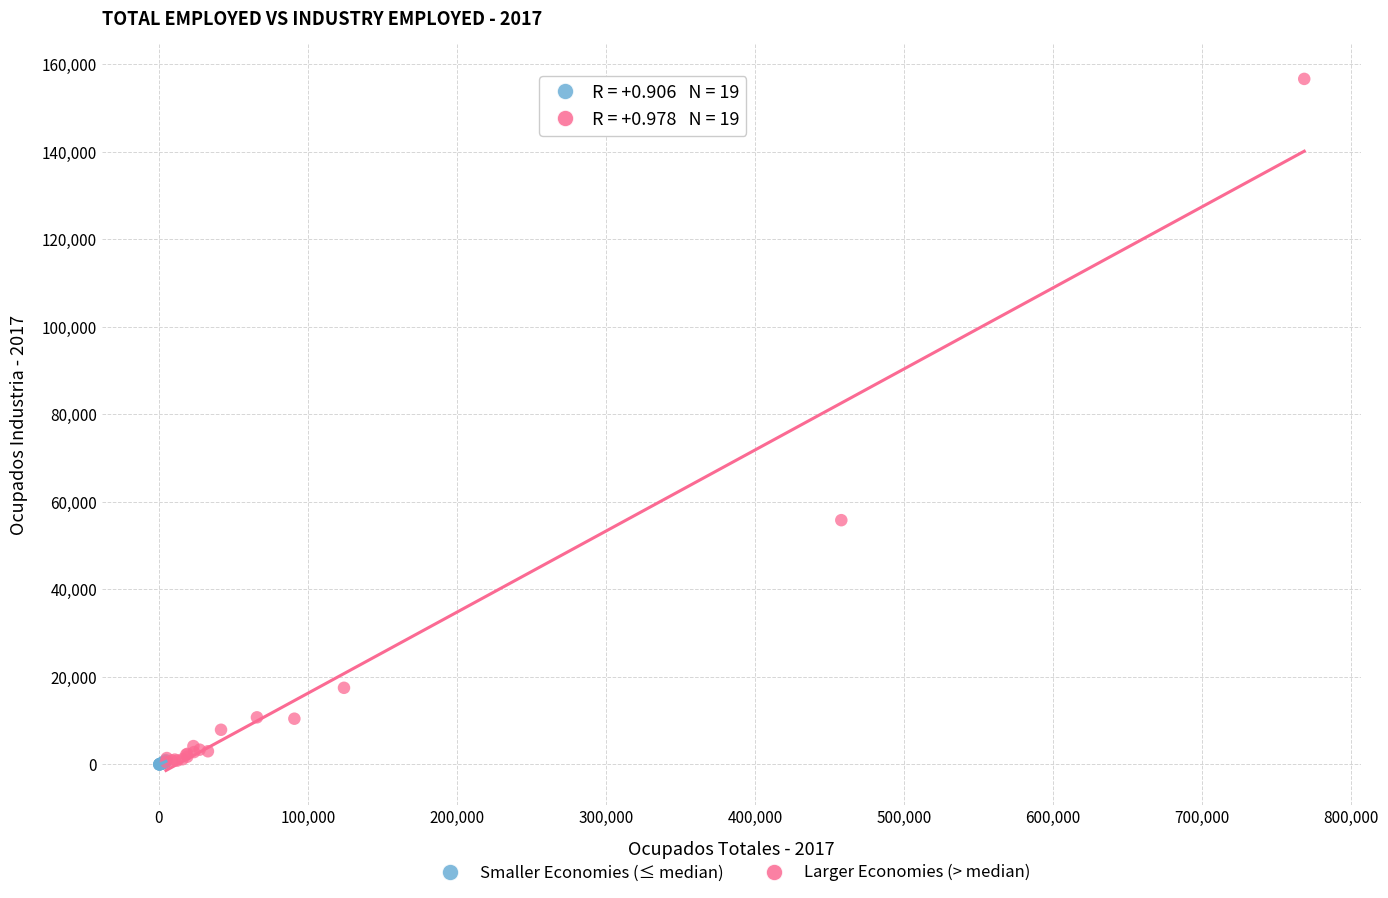

Which series has the largest Y range (max minus min)?

Larger Economies (> median)